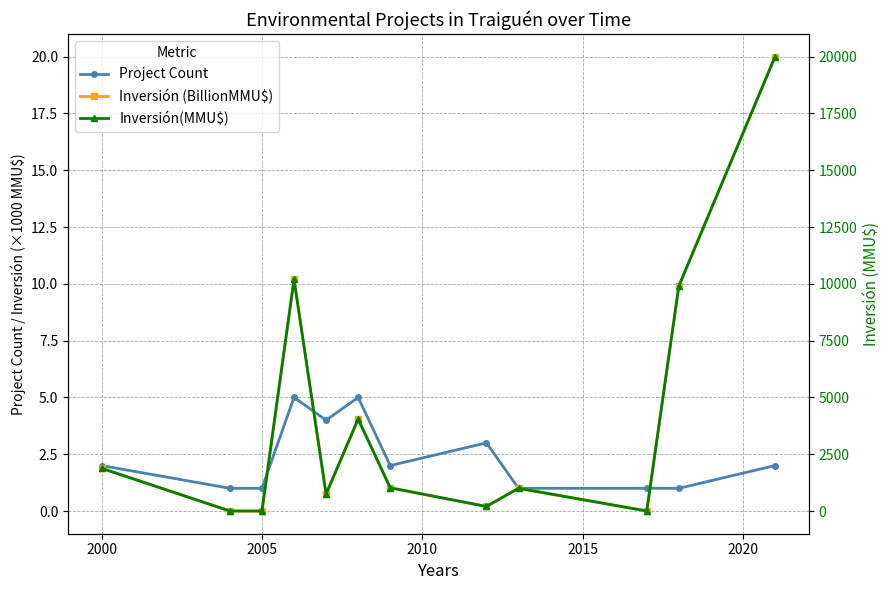

In Inversión (BillionMMU$), how many points are higher than both neighbors (excluding endpoints)?

3